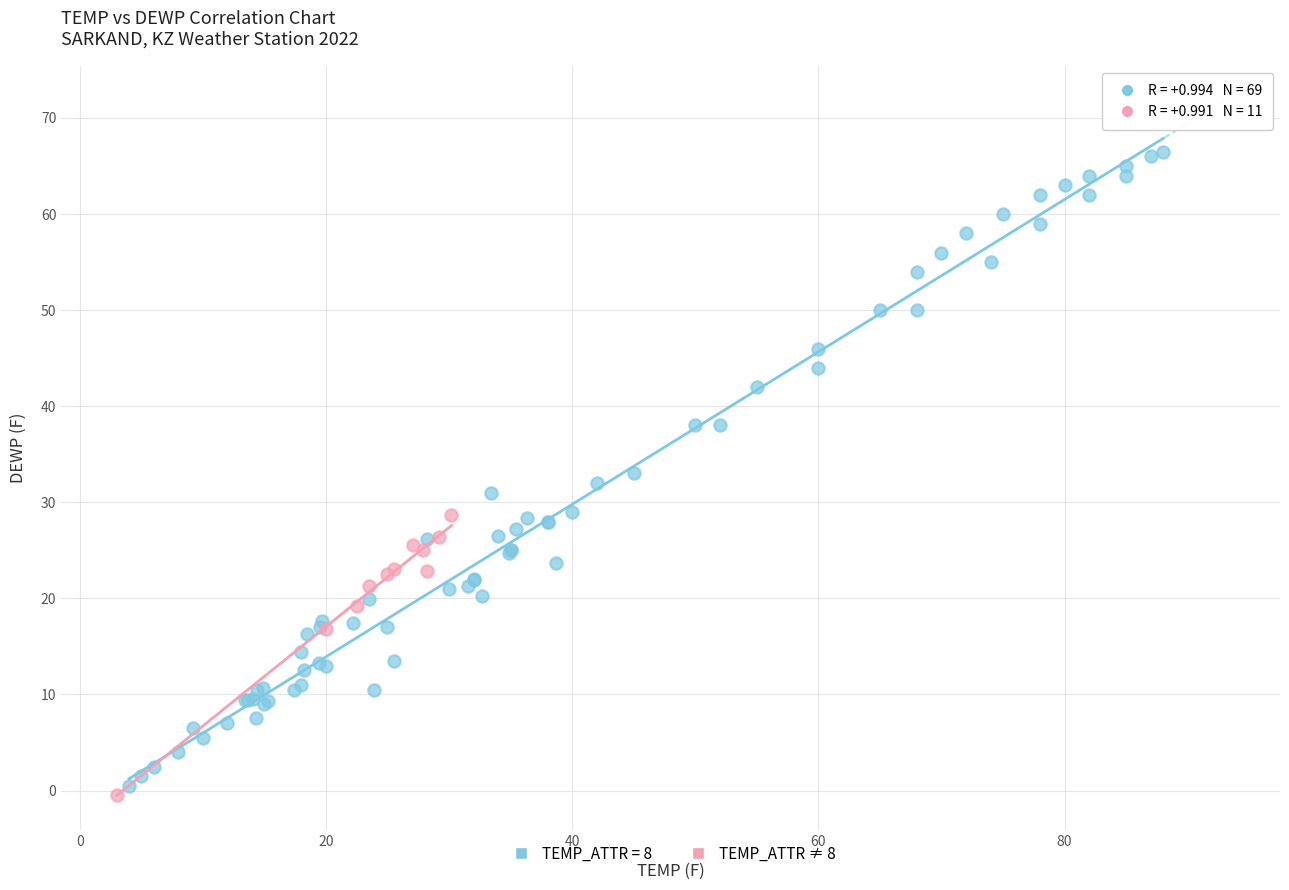

Which series reaches the maximum Y coordinate?

TEMP_ATTR = 8